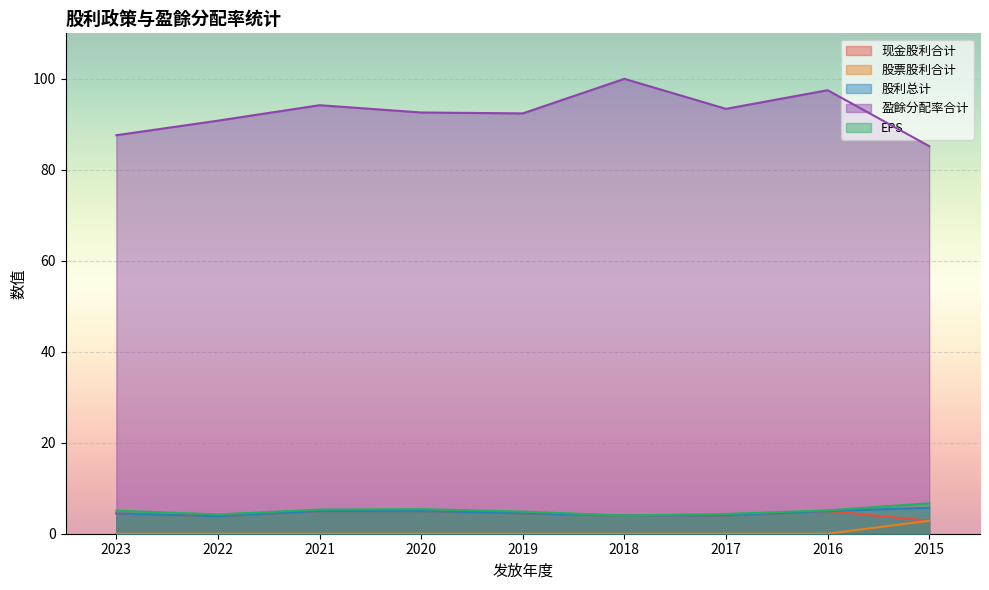

At which category is the sum across all series the highest?

2016